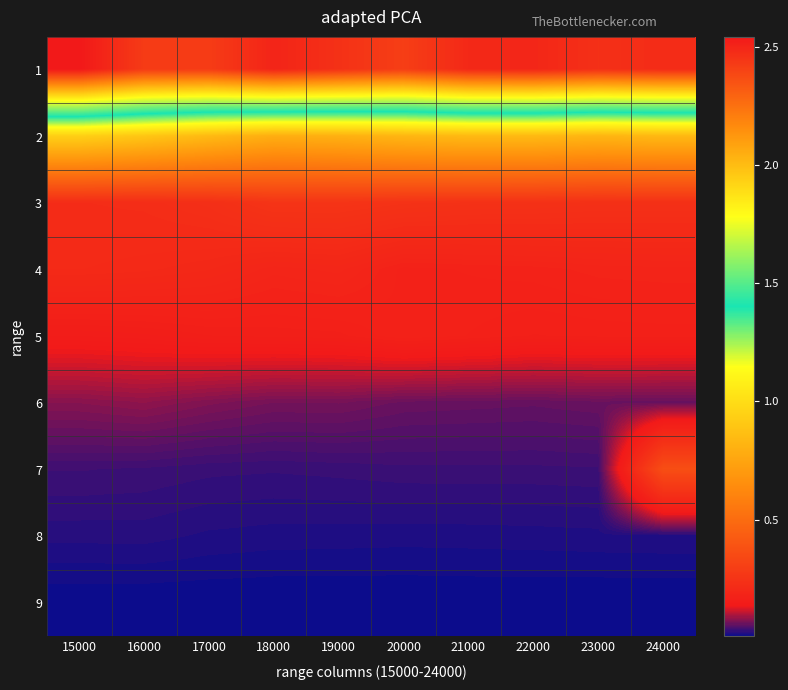

Reading left to right, what are all the values shown in this chart?

1: 15000=2.5	16000=2.4	17000=2.4	18000=2.5	19000=2.5	20000=2.4	21000=2.5	22000=2.5	23000=2.5	24000=2.5
2: 15000=0.9	16000=0.9	17000=0.8	18000=0.8	19000=0.8	20000=0.8	21000=0.8	22000=0.8	23000=0.8	24000=0.8
3: 15000=0.2	16000=0.2	17000=0.2	18000=0.3	19000=0.3	20000=0.2	21000=0.2	22000=0.2	23000=0.2	24000=0.2
4: 15000=0.2	16000=0.2	17000=0.2	18000=0.2	19000=0.2	20000=0.2	21000=0.2	22000=0.2	23000=0.2	24000=0.2
5: 15000=0.2	16000=0.2	17000=0.2	18000=0.2	19000=0.2	20000=0.2	21000=0.2	22000=0.2	23000=0.2	24000=0.2
6: 15000=0.1	16000=0.1	17000=0.1	18000=0.1	19000=0.1	20000=0.1	21000=0.1	22000=0.1	23000=0.1	24000=0.1
7: 15000=0.0	16000=0.0	17000=0.0	18000=0.0	19000=0.0	20000=0.0	21000=0.0	22000=0.0	23000=0.0	24000=0.4
8: 15000=0.0	16000=0.0	17000=0.0	18000=0.0	19000=0.0	20000=0.0	21000=0.0	22000=0.0	23000=0.0	24000=0.0
9: 15000=0.0	16000=0.0	17000=0.0	18000=0.0	19000=0.0	20000=0.0	21000=0.0	22000=0.0	23000=0.0	24000=0.0